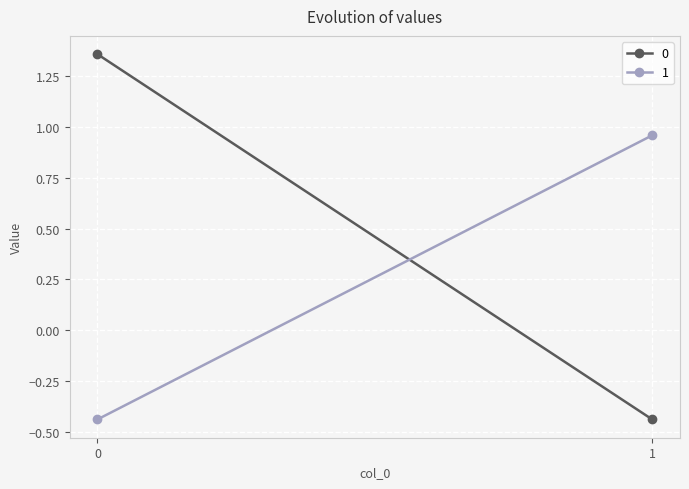

What is the total value across all series at 1?

0.5